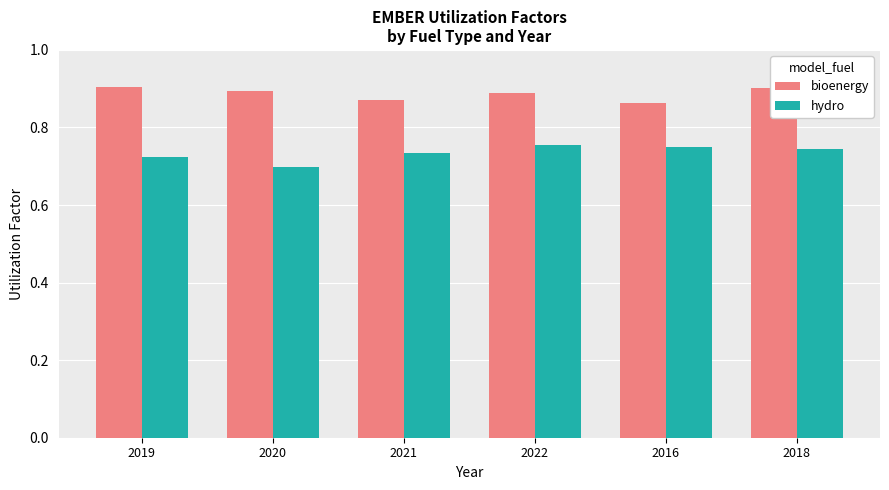

Rank the series by their average value, from lowest to highest.

hydro, bioenergy